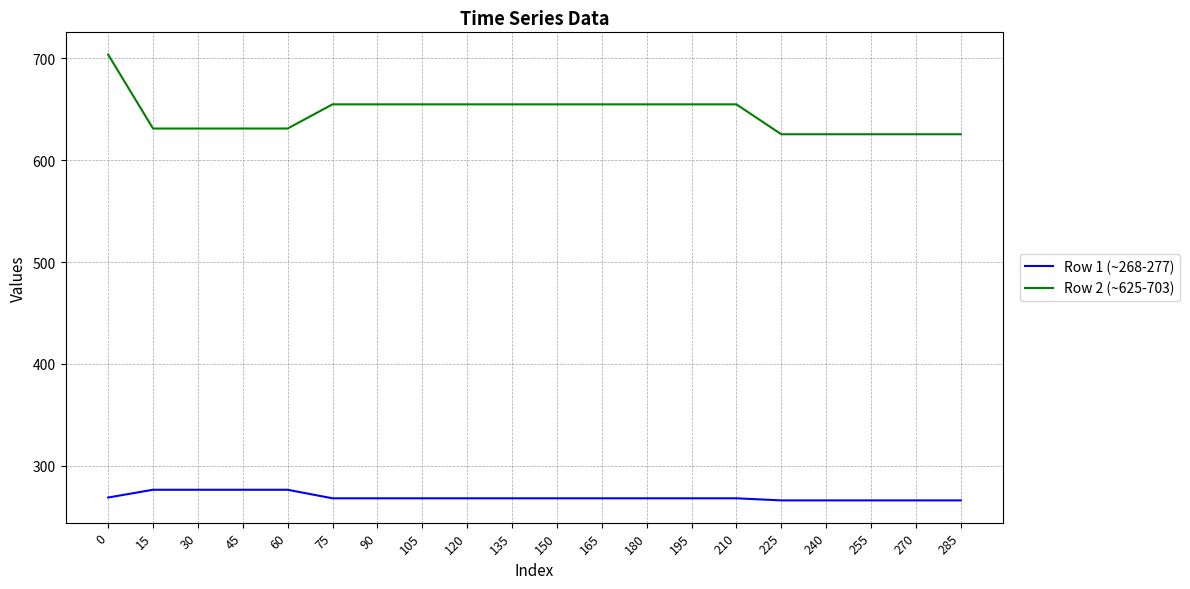

How many values in the Row 2 (~625-703) series are below 654?

9